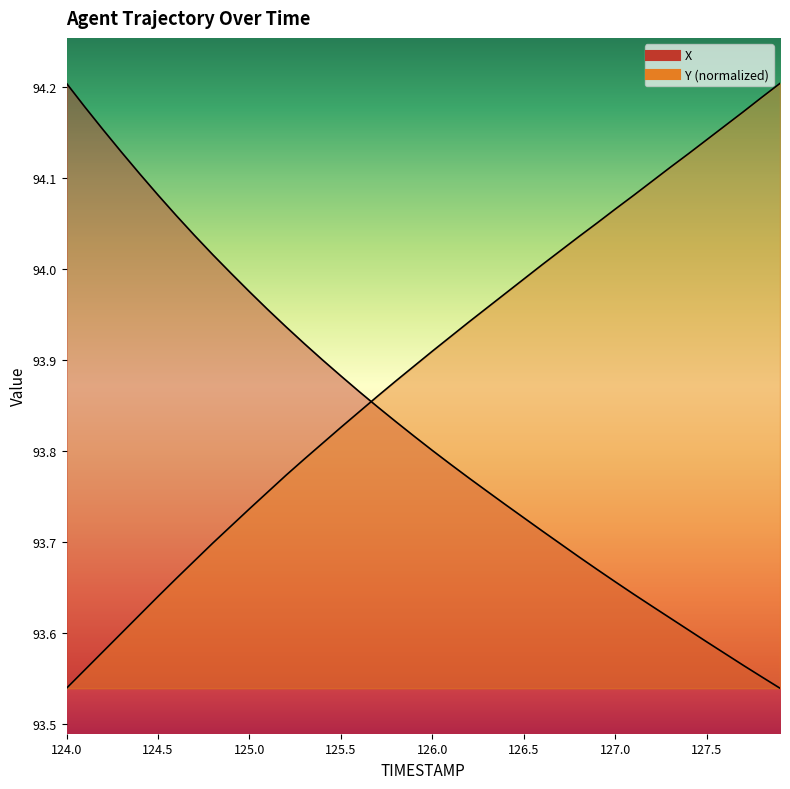

Which category has the lowest value in the Y series?

124.0